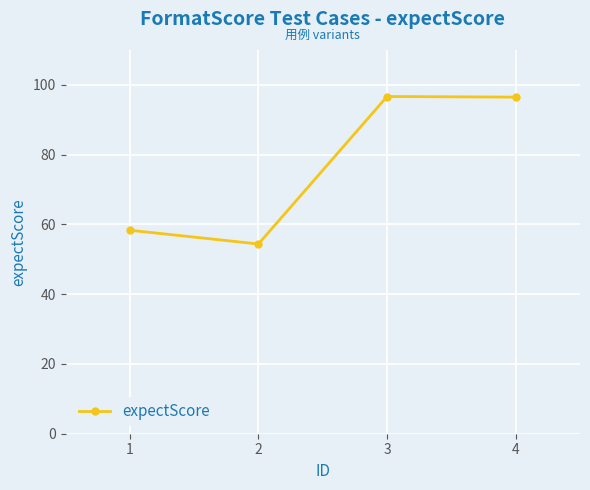

What is the maximum value shown in the chart?

96.7